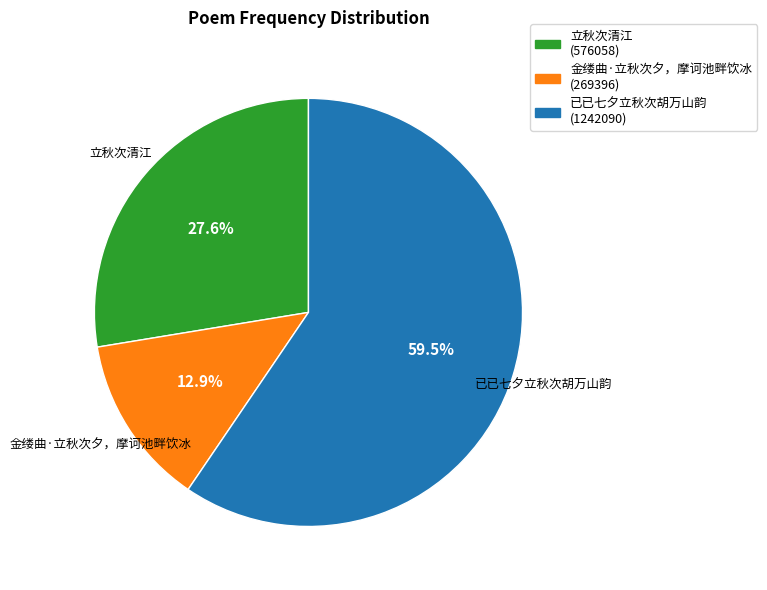

Between 金缕曲·立秋次夕，摩诃池畔饮冰 and 已已七夕立秋次胡万山韵, which is larger?

已已七夕立秋次胡万山韵